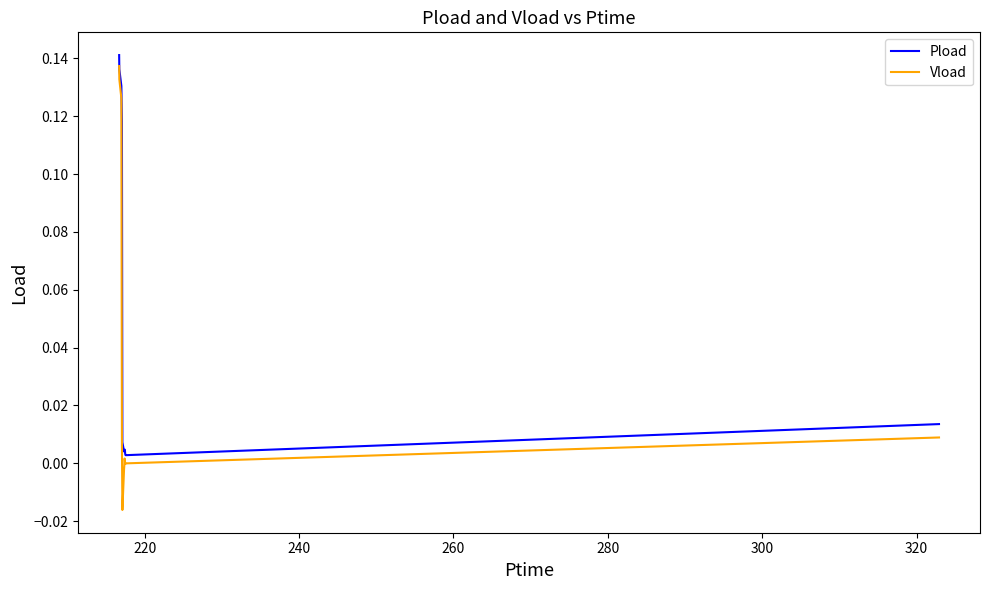

Rank the series by their average value, from lowest to highest.

Vload, Pload